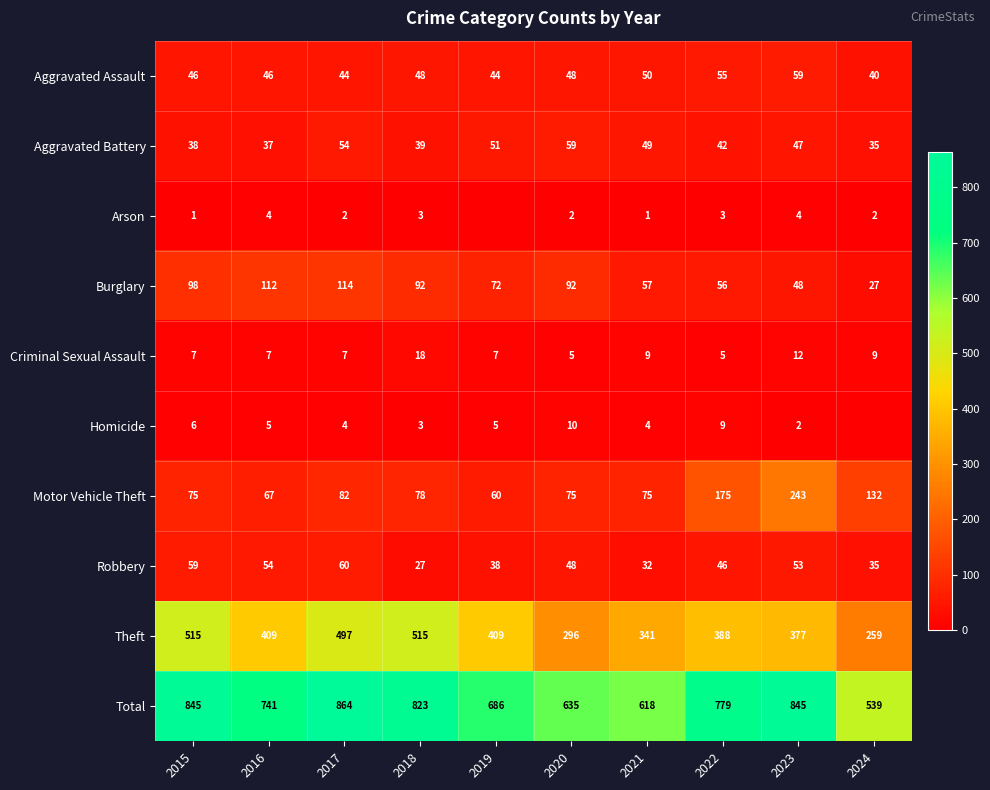

Is the value of Total at 2016 greater than the value of Motor Vehicle Theft at 2019?

Yes